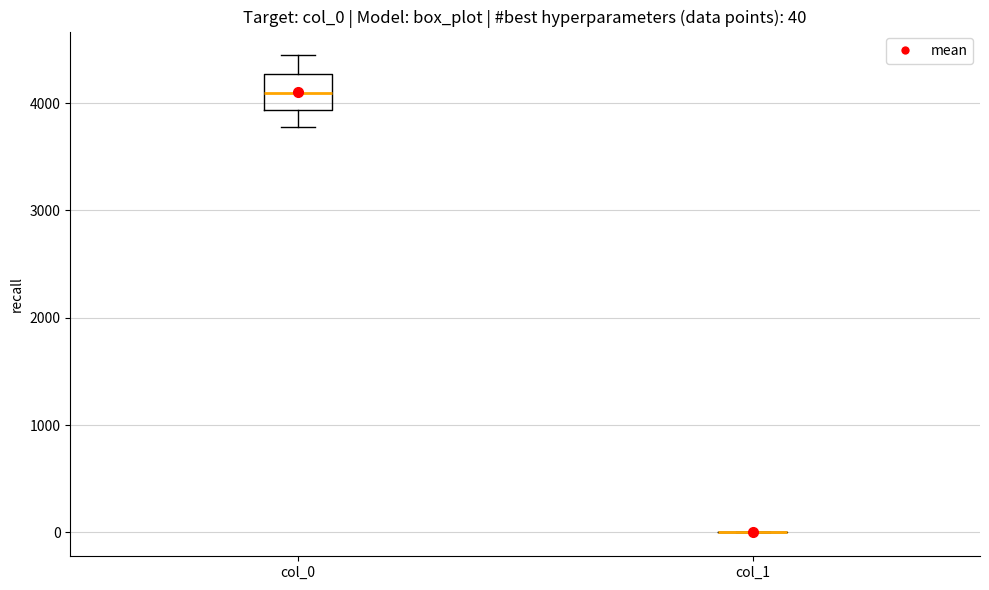

Comparing the boxes themselves (not the whiskers), which one is the tallest?

col_0